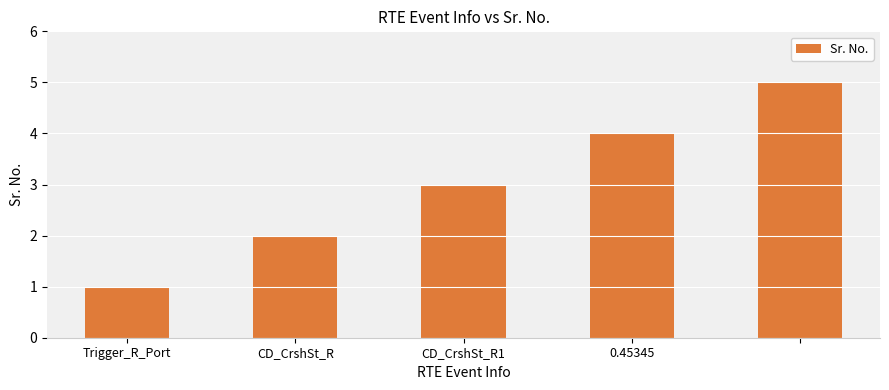

What is the greatest value displayed?

5